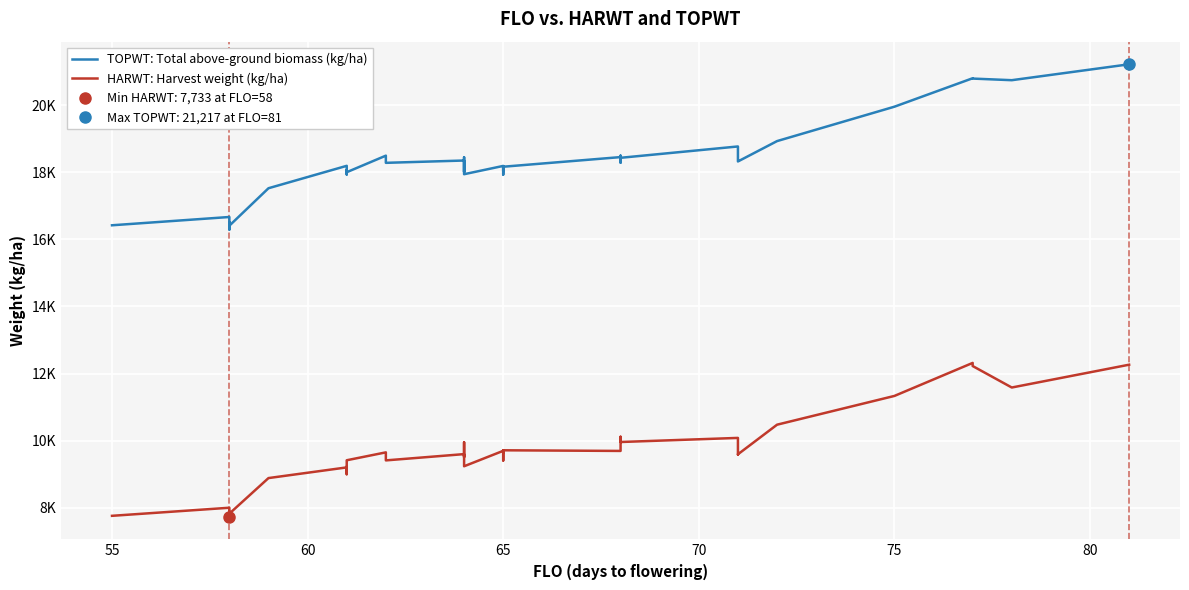

The value of TOPWT: Total above-ground biomass (kg/ha) at 75 is 4604. True or false?

False